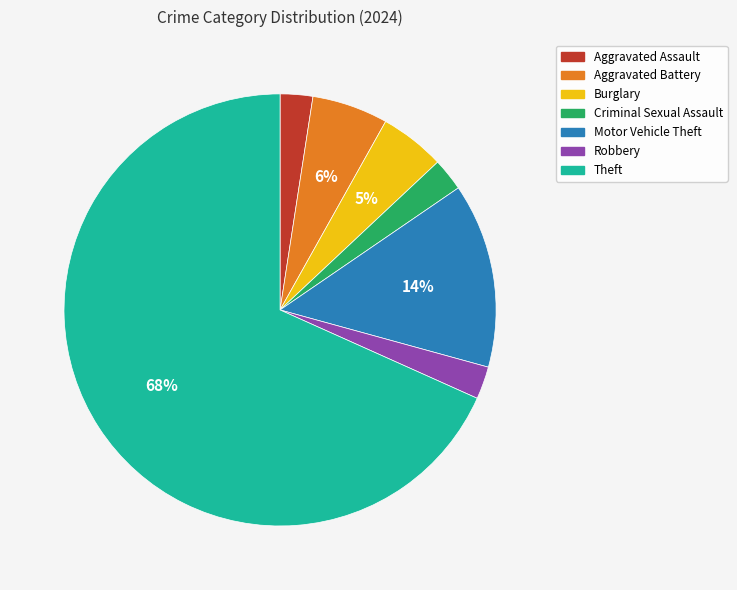

The Aggravated Assault slice represents 2% of the pie. True or false?

True